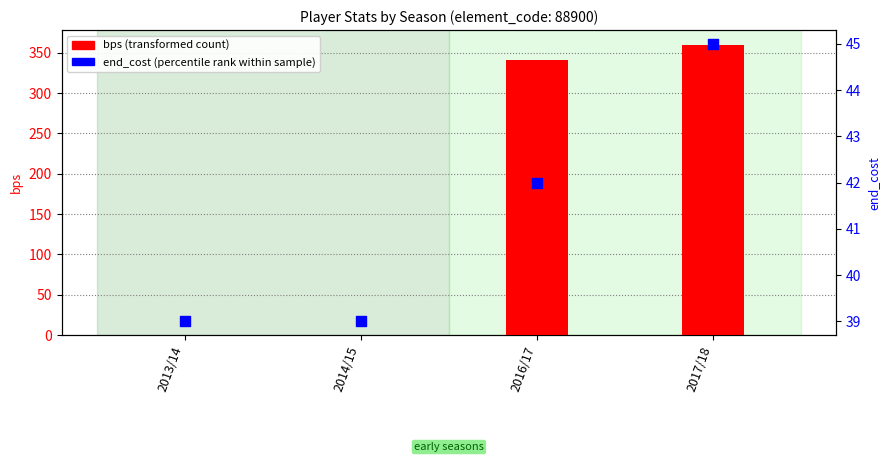

Which series contains the lowest Y value?

bps (transformed count)